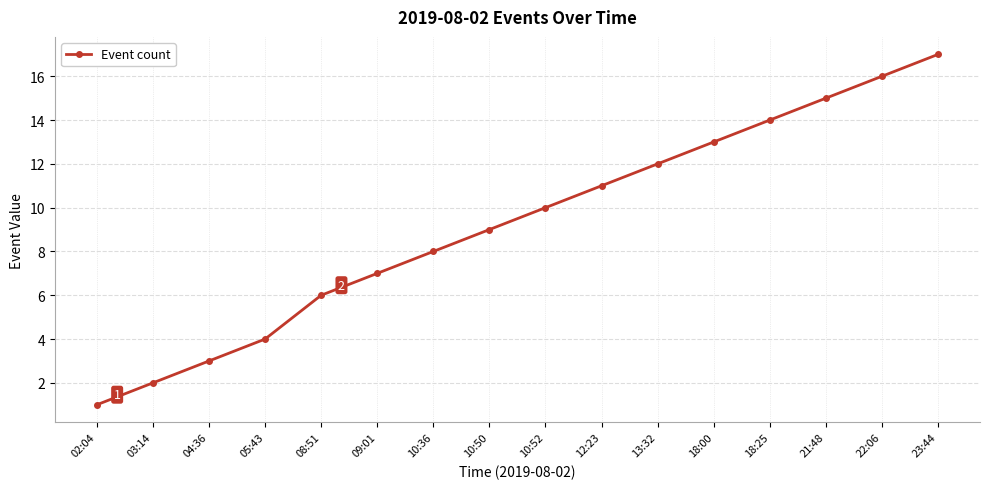

At which category does the chart reach its minimum across all series?

02:04